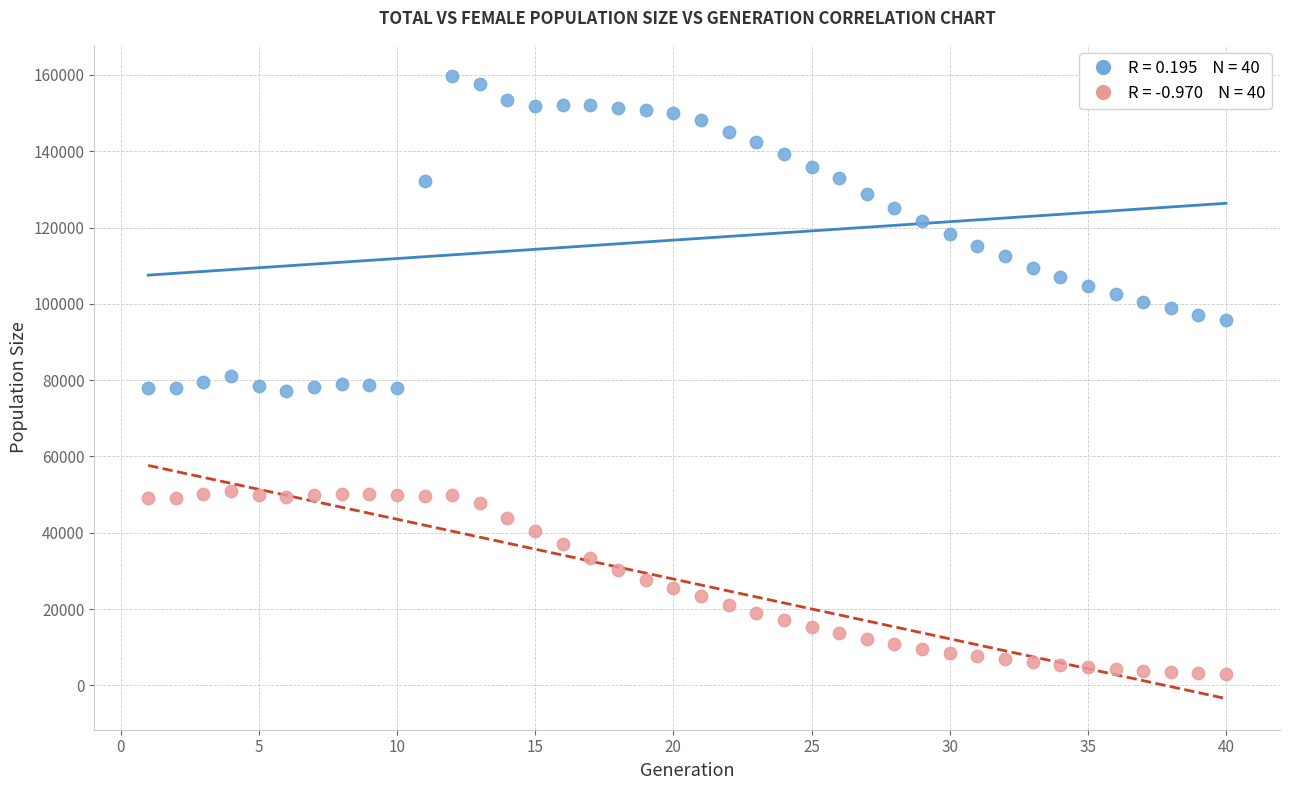

Across all data points, what is the range of Y values (max minus min)?

156872